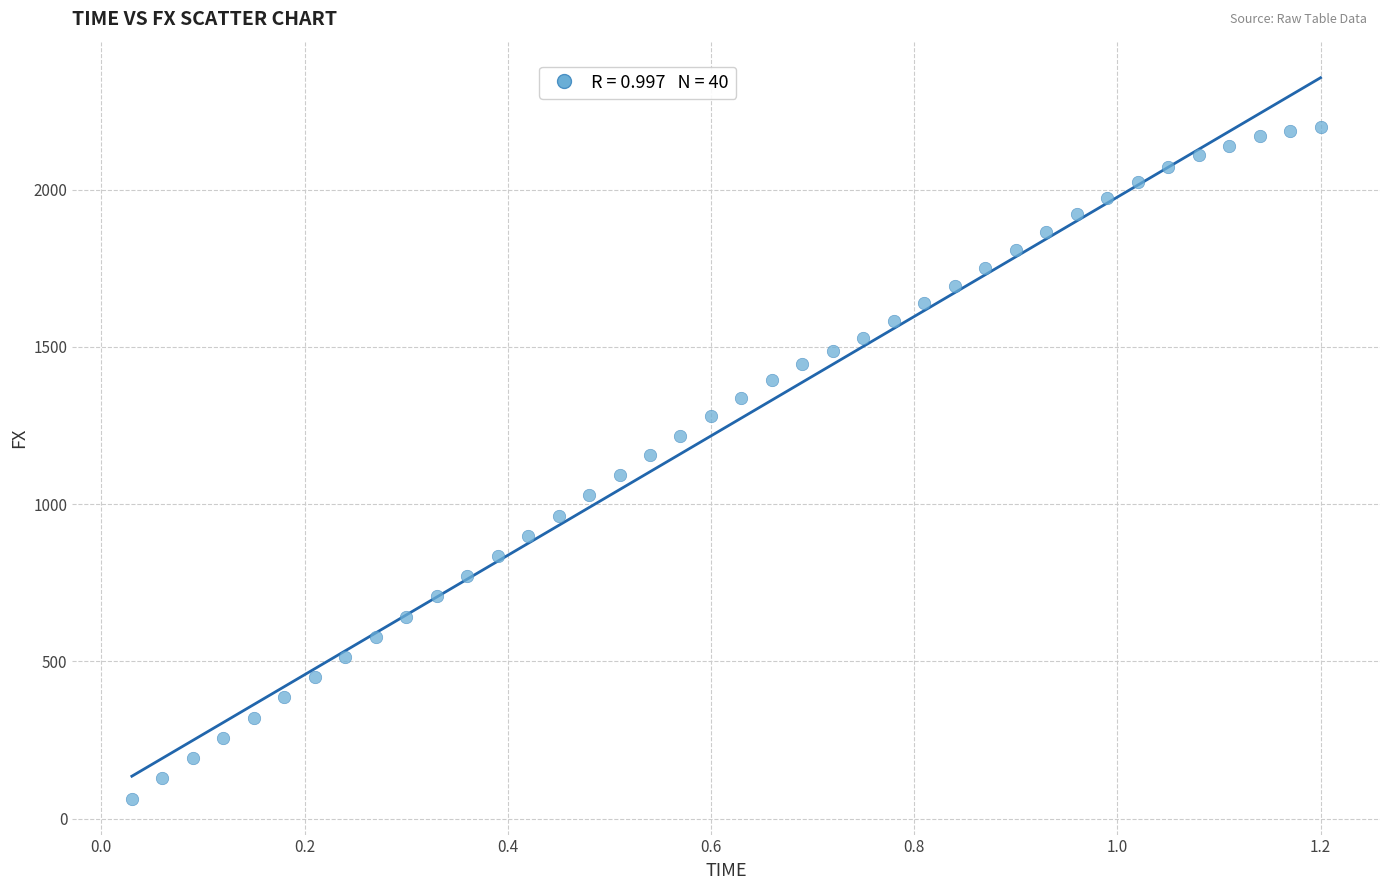

What is the range of X values (max minus min)?

1.2